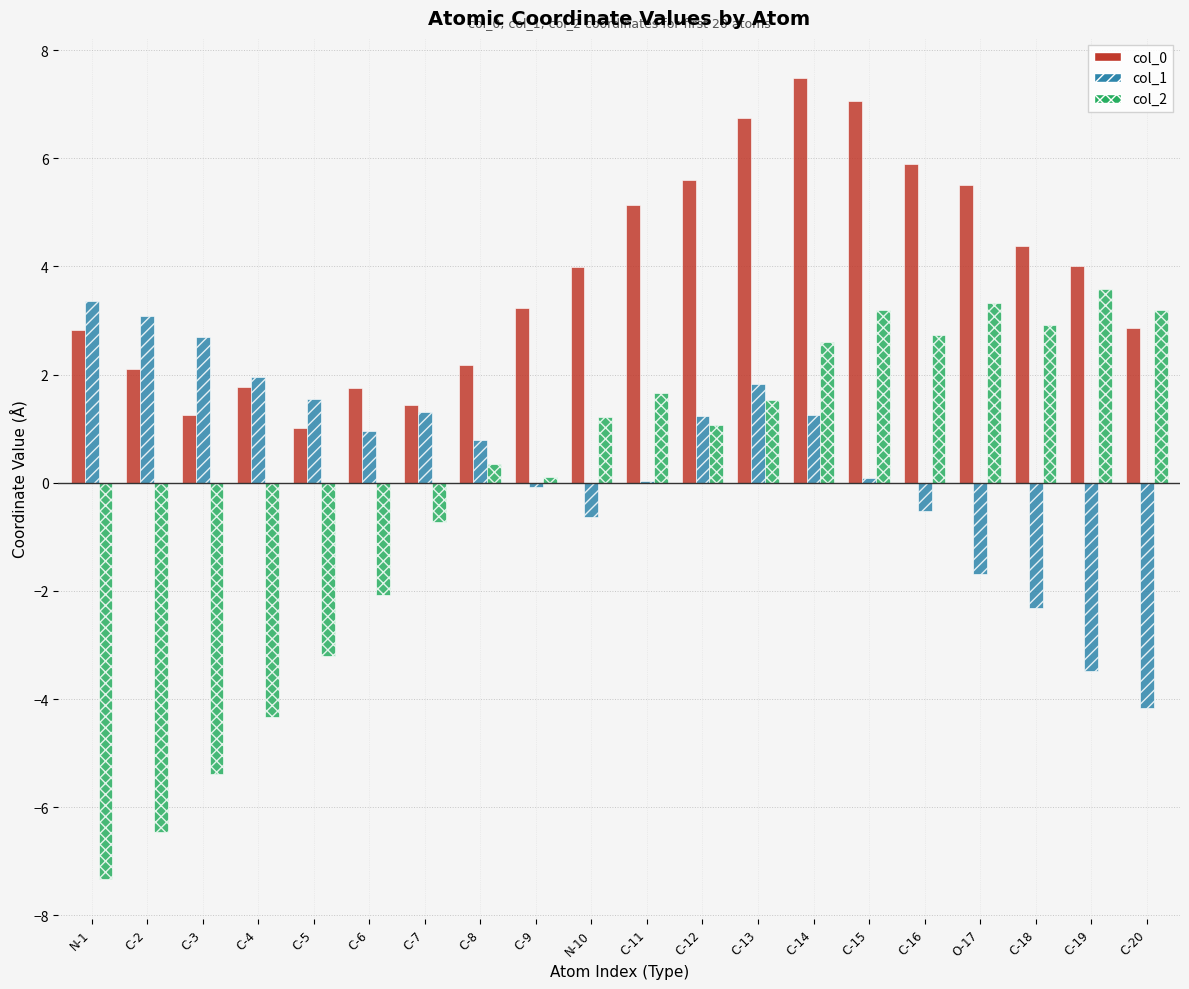

Is the value of col_2 at C-20 greater than the value of col_1 at C-19?

Yes